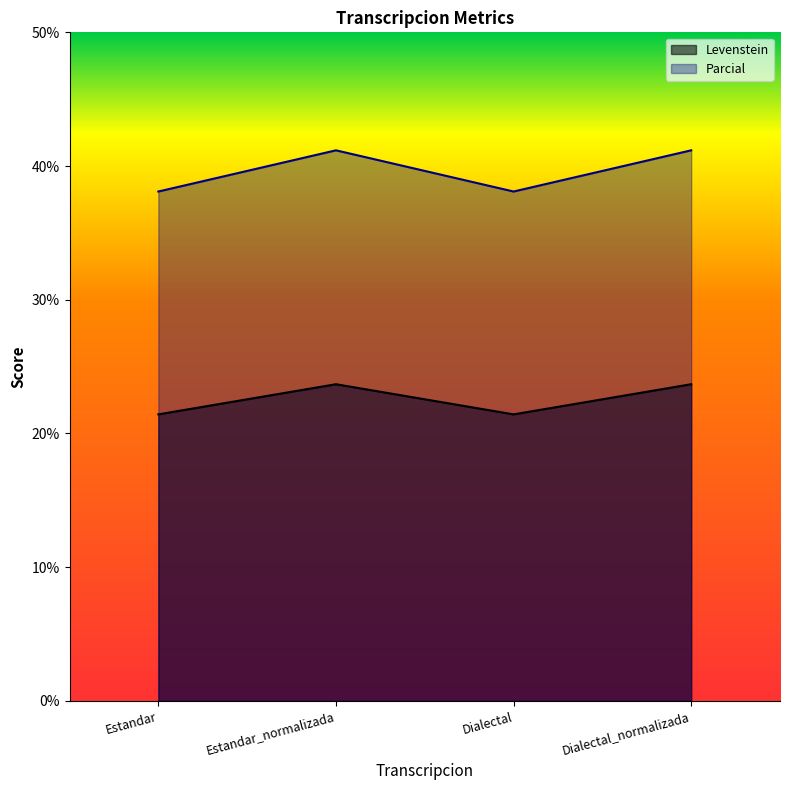

How many values in the Levenstein series exceed 23?

2